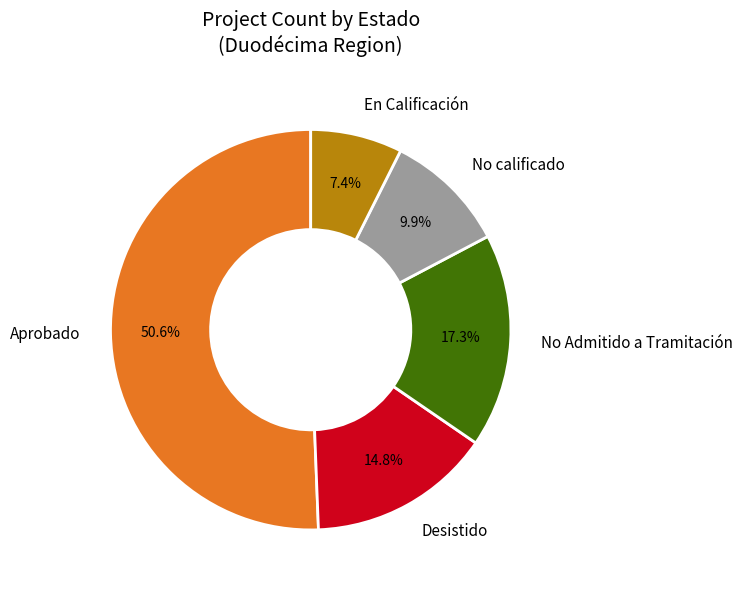

Which category has the smallest portion of the pie?

En Calificación